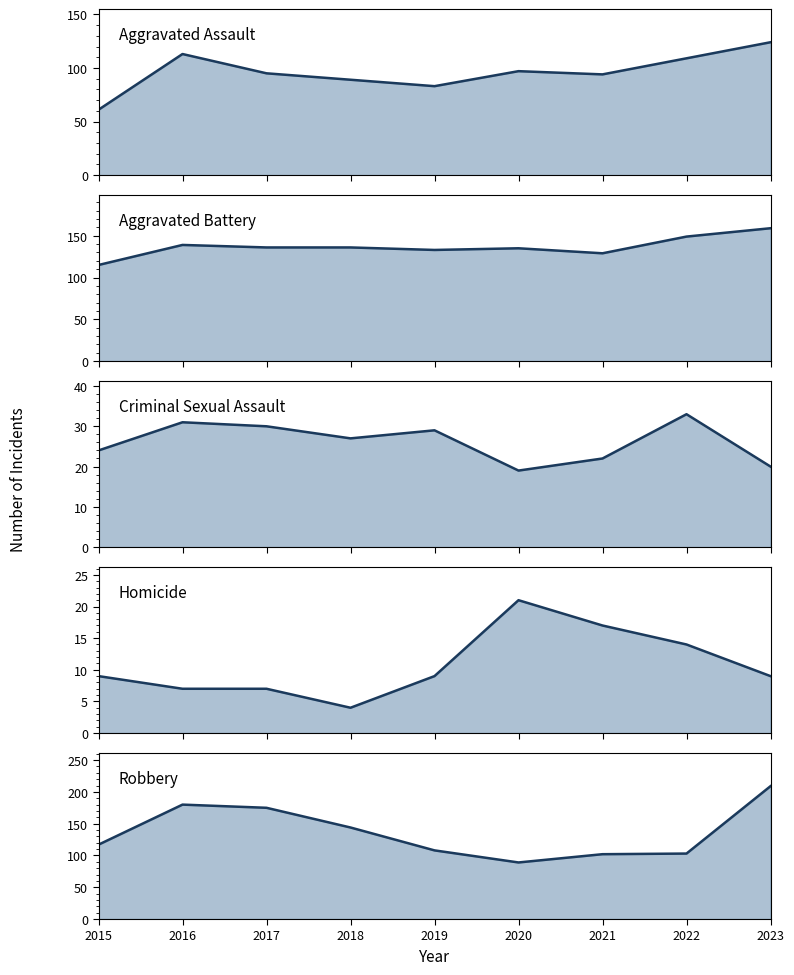

Which category has the highest value in the Aggravated Assault series?

2023